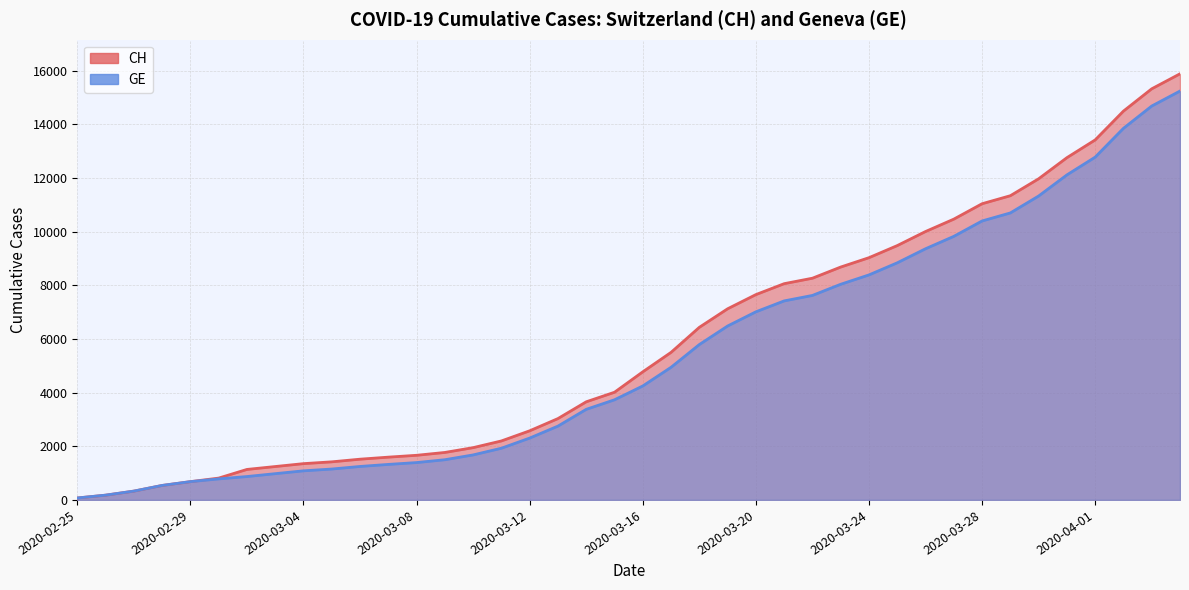

True or false: CH has a value of 6434 at 2020-03-18.

True